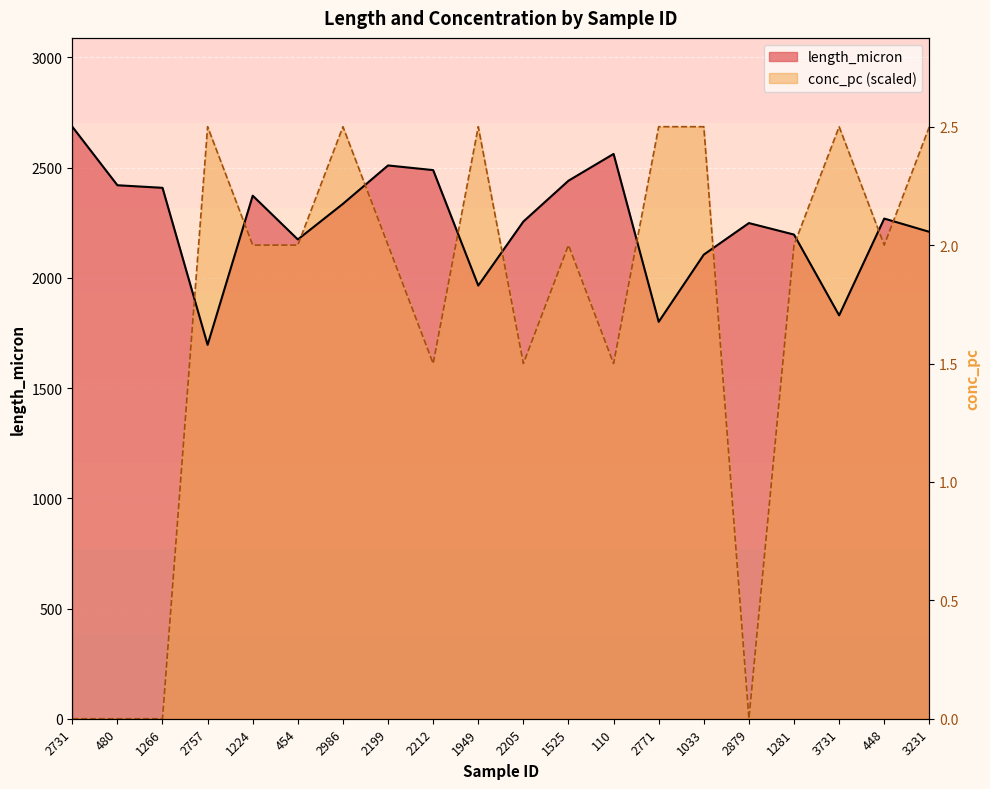

What is the total value across all series at 2205?

3867.0